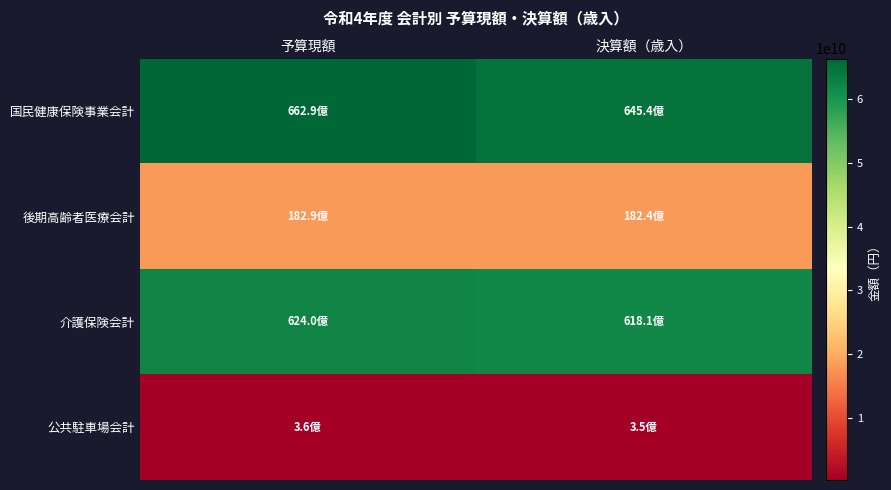

Between 予算現額 and 決算額（歳入）, which is larger?

予算現額